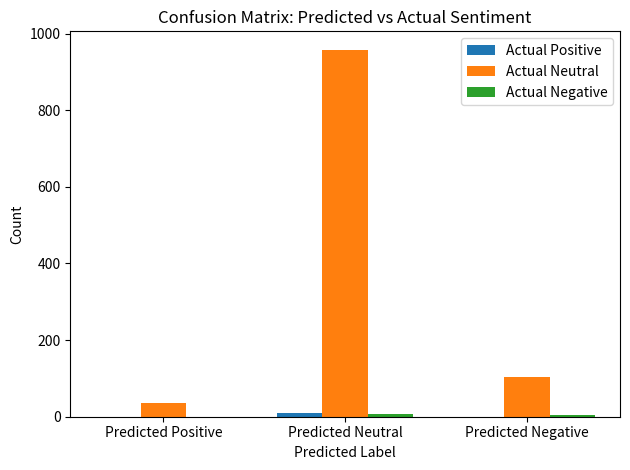

Which series has the largest range (max minus min)?

Actual Neutral